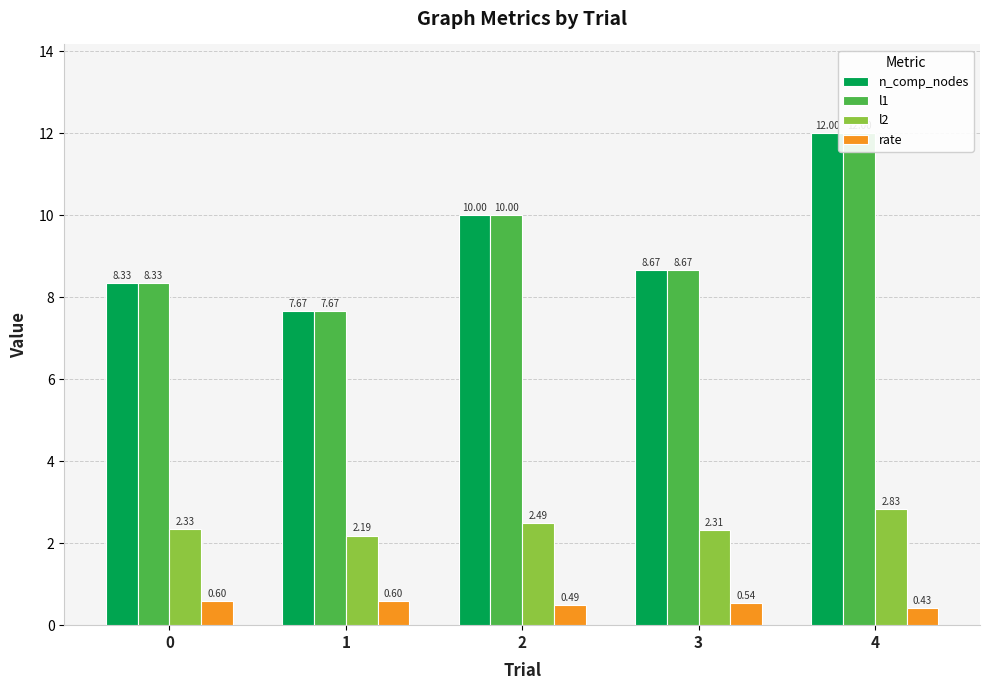

Between 1 and 3, which series saw the biggest shift?

n_comp_nodes